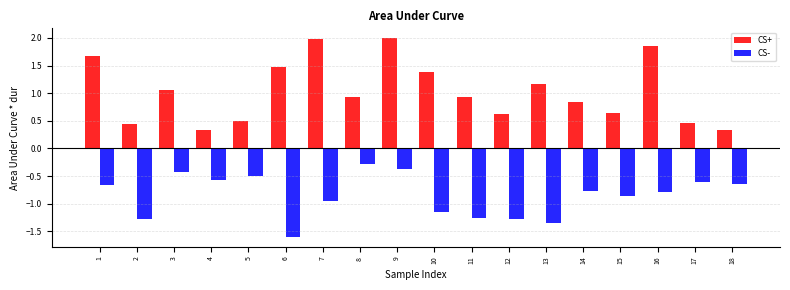

Is the value of CS- at 1 greater than the value of CS+ at 1?

No